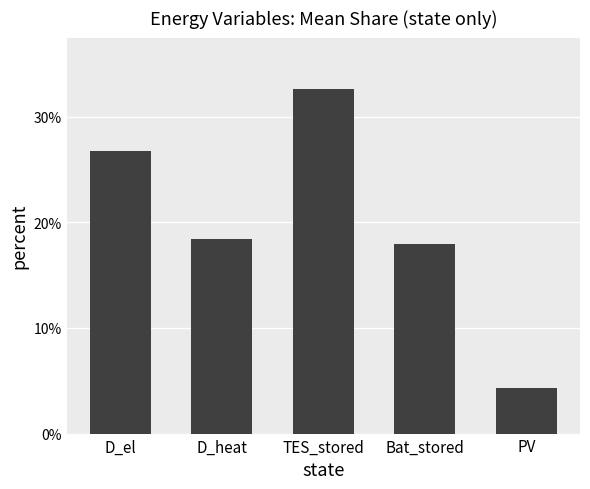

How many bars are there in total?

5